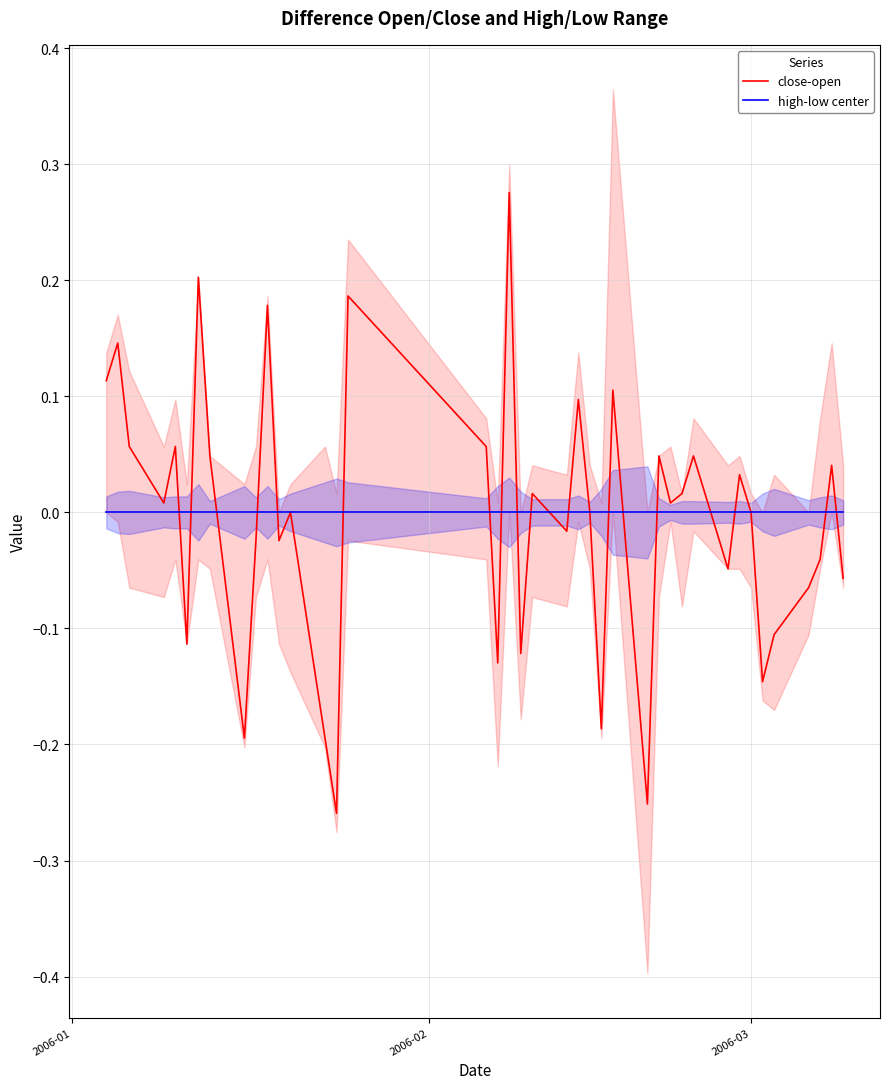

True or false: high-low center and close-open intersect in this chart.

True